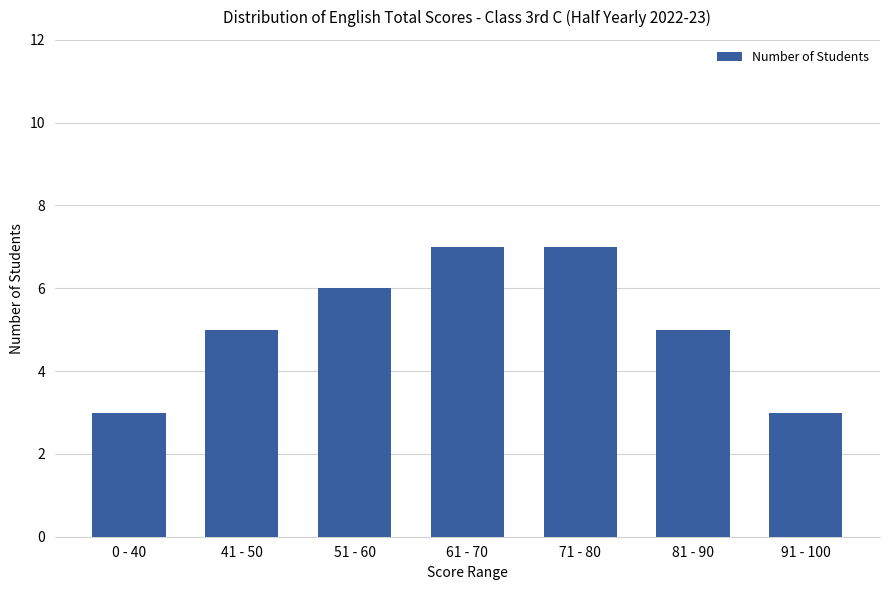

What is the label of the 2nd bar from the left?

41 - 50